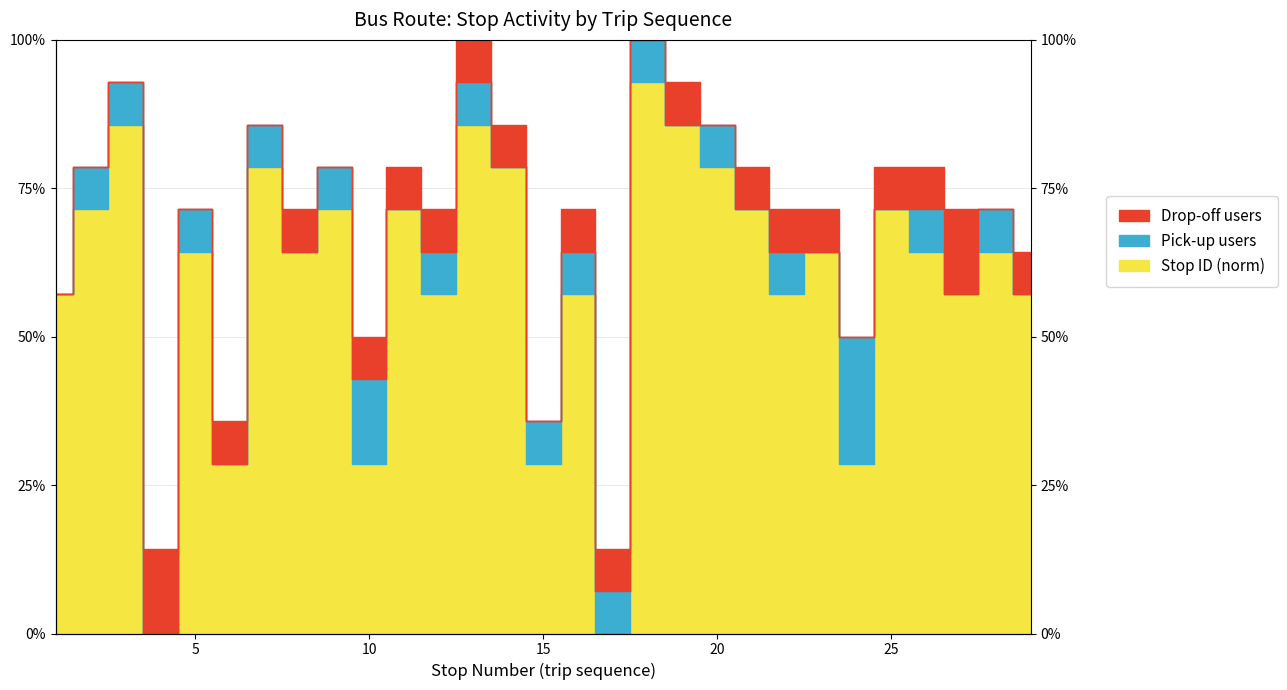

Reading left to right, what are all the values shown in this chart?

0.6	0.7	0.9	0.0	0.6	0.3	0.8	0.6	0.7	0.3	0.7	0.6	0.9	0.8	0.3	0.6	0.0	0.9	0.9	0.8	0.7	0.6	0.6	0.3	0.7	0.6	0.6	0.6	0.6